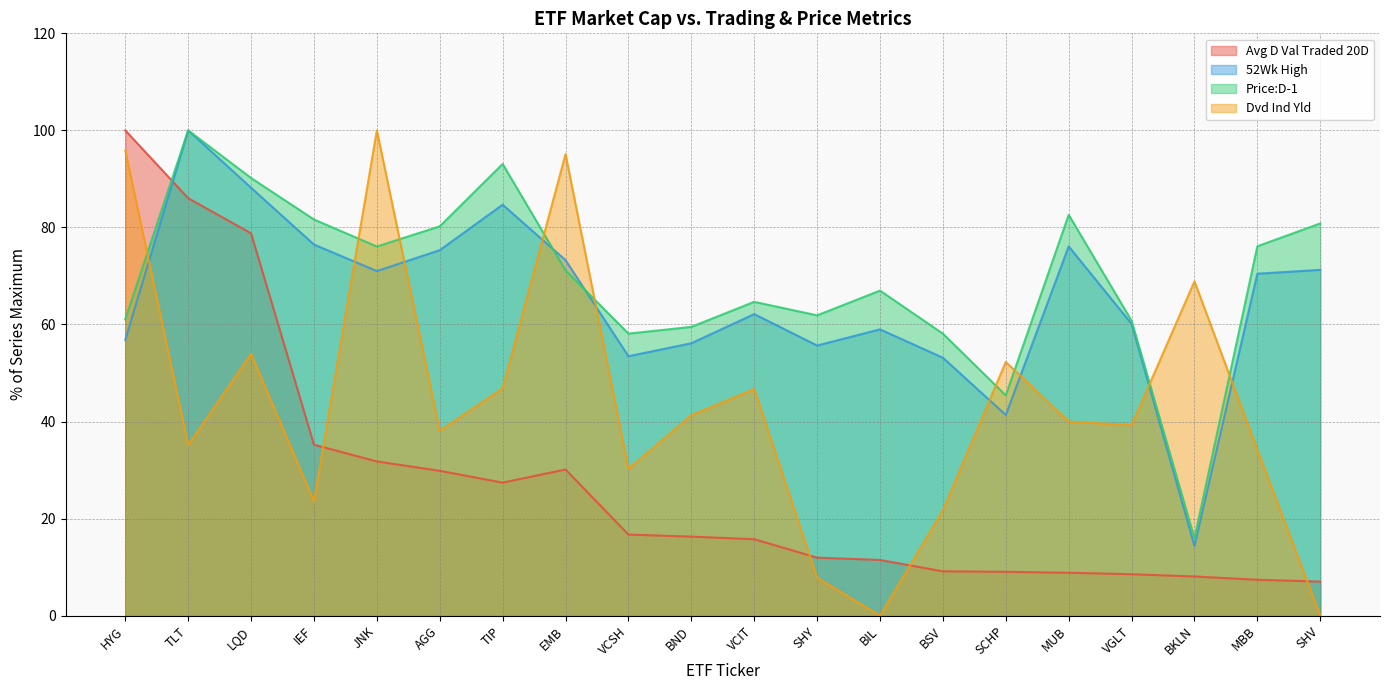

What is the value of the 52Wk High point at the 8th from the left?

73.3